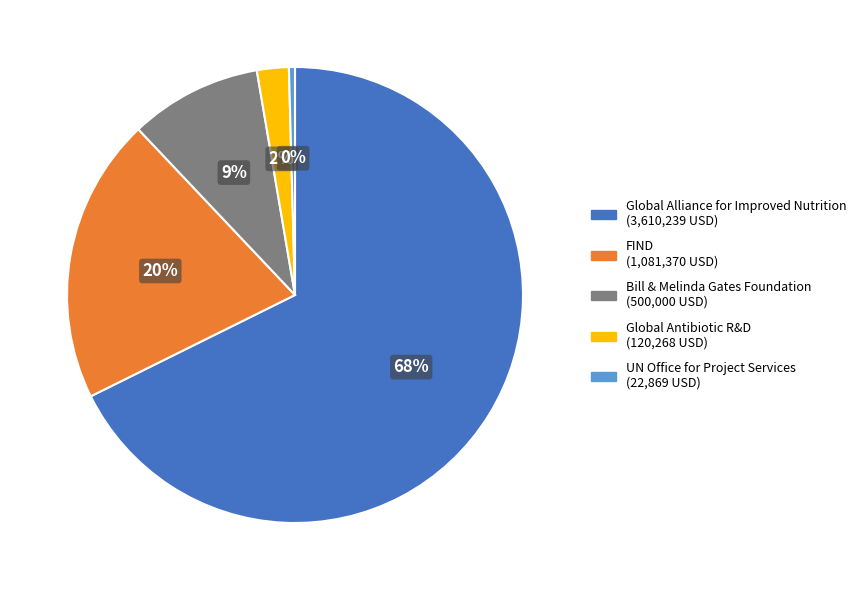

To the nearest percent, what is the average slice percentage?

20%